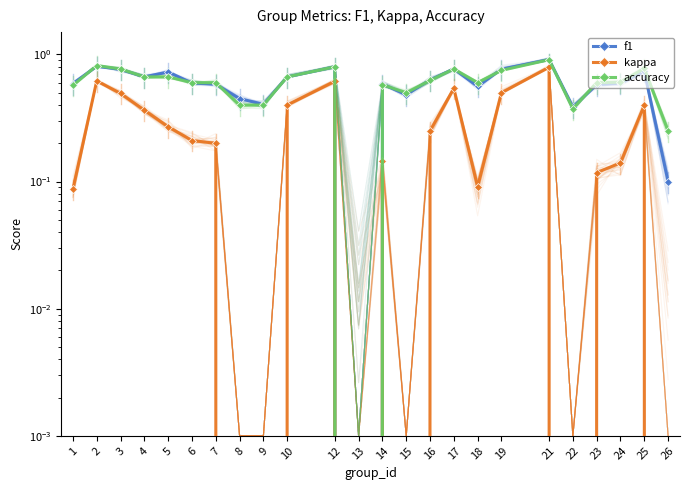

Which series has the widest spread of values?

kappa